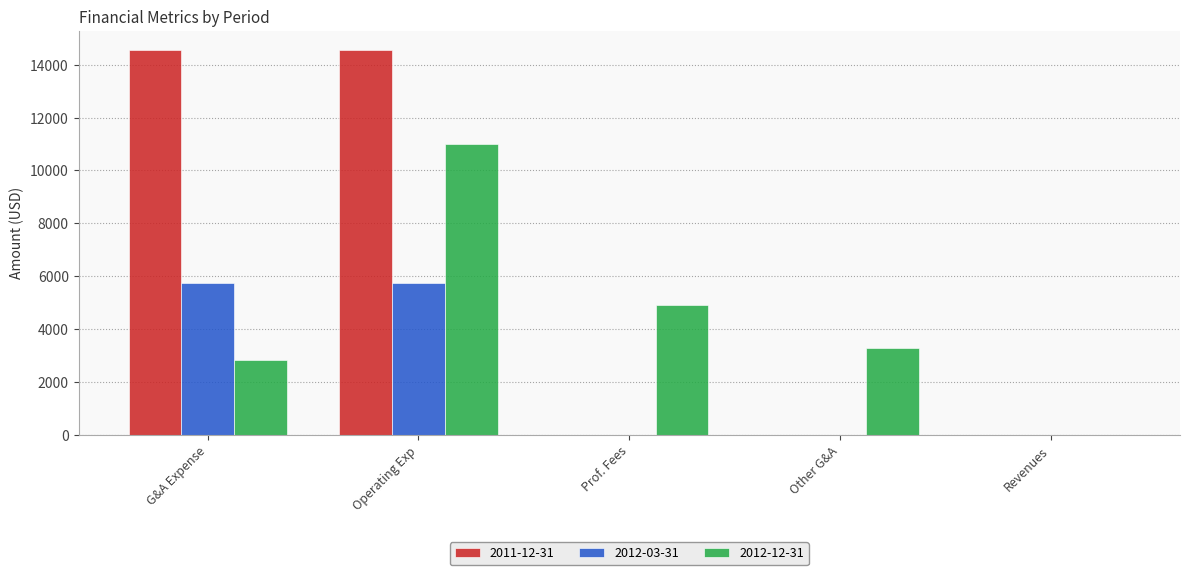

Reading left to right, list all the values displayed in this chart.

2011-12-31: G&A Expense=14551	Operating Exp=14551	Prof. Fees=0	Other G&A=0	Revenues=0
2012-03-31: G&A Expense=5742	Operating Exp=5742	Prof. Fees=0	Other G&A=0	Revenues=0
2012-12-31: G&A Expense=2817	Operating Exp=11010	Prof. Fees=4893	Other G&A=3300	Revenues=0